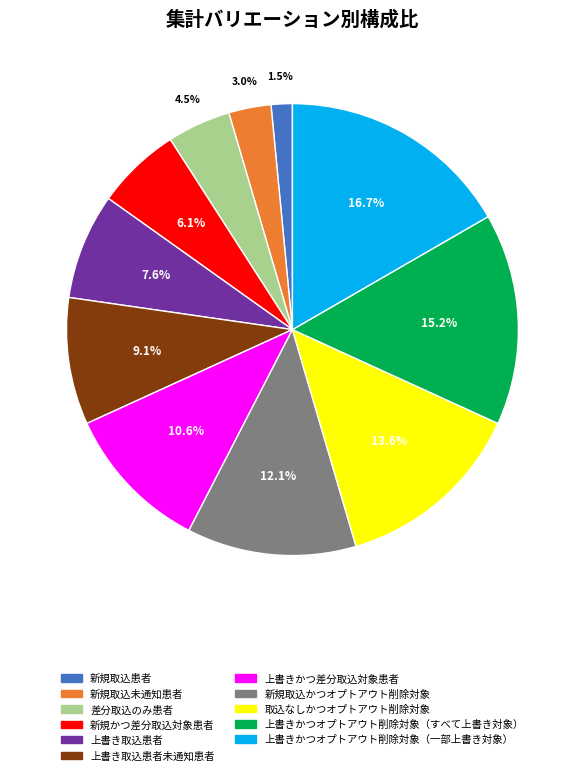

Is there any slice that represents more than half of the pie?

No